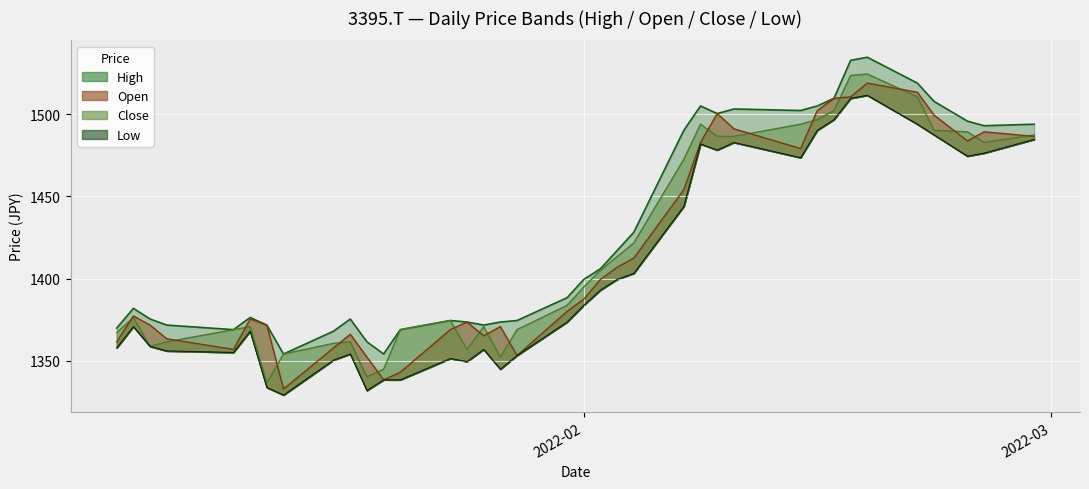

What is the difference between the second highest and second lowest values in the Open series?

175.1